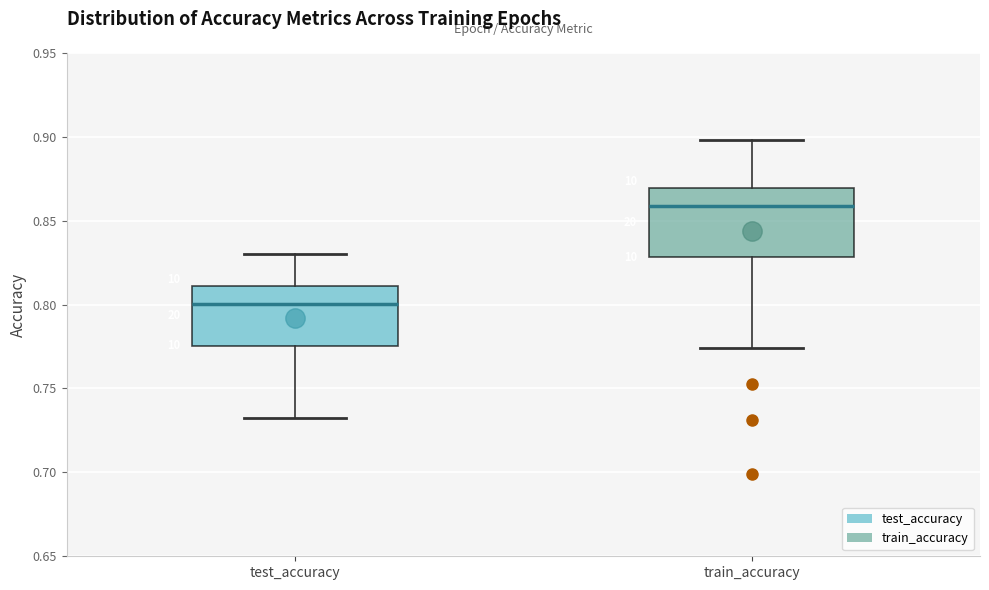

Where is the lower edge of the box for test_accuracy on the y-axis? The values are not printed on the chart, so give them approximately, as read against the axis.

0.775